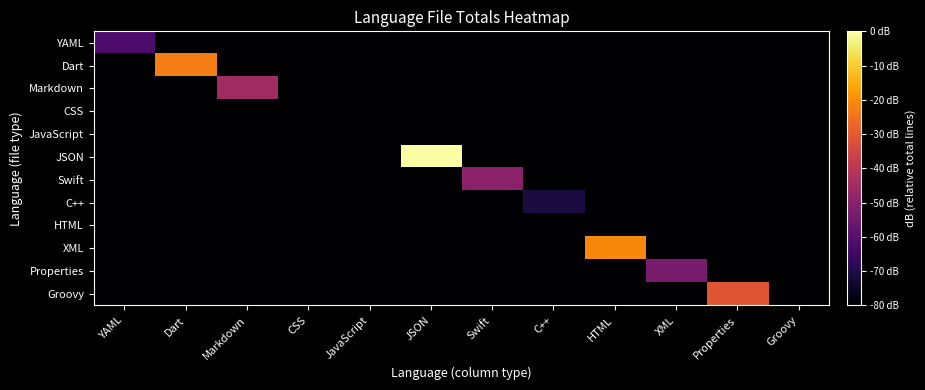

Reading left to right, list all the values displayed in this chart.

YAML: YAML=-61.6	Dart=-80.0	Markdown=-80.0	CSS=-80.0	JavaScript=-80.0	JSON=-80.0	Swift=-80.0	C++=-80.0	HTML=-80.0	XML=-80.0	Properties=-80.0	Groovy=-80.0
Dart: YAML=-80.0	Dart=-22.8	Markdown=-80.0	CSS=-80.0	JavaScript=-80.0	JSON=-80.0	Swift=-80.0	C++=-80.0	HTML=-80.0	XML=-80.0	Properties=-80.0	Groovy=-80.0
Markdown: YAML=-80.0	Dart=-80.0	Markdown=-45.5	CSS=-80.0	JavaScript=-80.0	JSON=-80.0	Swift=-80.0	C++=-80.0	HTML=-80.0	XML=-80.0	Properties=-80.0	Groovy=-80.0
CSS: YAML=-80.0	Dart=-80.0	Markdown=-80.0	CSS=-80.0	JavaScript=-80.0	JSON=-80.0	Swift=-80.0	C++=-80.0	HTML=-80.0	XML=-80.0	Properties=-80.0	Groovy=-80.0
JavaScript: YAML=-80.0	Dart=-80.0	Markdown=-80.0	CSS=-80.0	JavaScript=-80.0	JSON=-80.0	Swift=-80.0	C++=-80.0	HTML=-80.0	XML=-80.0	Properties=-80.0	Groovy=-80.0
JSON: YAML=-80.0	Dart=-80.0	Markdown=-80.0	CSS=-80.0	JavaScript=-80.0	JSON=-0.0	Swift=-80.0	C++=-80.0	HTML=-80.0	XML=-80.0	Properties=-80.0	Groovy=-80.0
Swift: YAML=-80.0	Dart=-80.0	Markdown=-80.0	CSS=-80.0	JavaScript=-80.0	JSON=-80.0	Swift=-49.5	C++=-80.0	HTML=-80.0	XML=-80.0	Properties=-80.0	Groovy=-80.0
C++: YAML=-80.0	Dart=-80.0	Markdown=-80.0	CSS=-80.0	JavaScript=-80.0	JSON=-80.0	Swift=-80.0	C++=-71.1	HTML=-80.0	XML=-80.0	Properties=-80.0	Groovy=-80.0
HTML: YAML=-80.0	Dart=-80.0	Markdown=-80.0	CSS=-80.0	JavaScript=-80.0	JSON=-80.0	Swift=-80.0	C++=-80.0	HTML=-80.0	XML=-80.0	Properties=-80.0	Groovy=-80.0
XML: YAML=-80.0	Dart=-80.0	Markdown=-80.0	CSS=-80.0	JavaScript=-80.0	JSON=-80.0	Swift=-80.0	C++=-80.0	HTML=-20.9	XML=-80.0	Properties=-80.0	Groovy=-80.0
Properties: YAML=-80.0	Dart=-80.0	Markdown=-80.0	CSS=-80.0	JavaScript=-80.0	JSON=-80.0	Swift=-80.0	C++=-80.0	HTML=-80.0	XML=-53.0	Properties=-80.0	Groovy=-80.0
Groovy: YAML=-80.0	Dart=-80.0	Markdown=-80.0	CSS=-80.0	JavaScript=-80.0	JSON=-80.0	Swift=-80.0	C++=-80.0	HTML=-80.0	XML=-80.0	Properties=-30.8	Groovy=-80.0